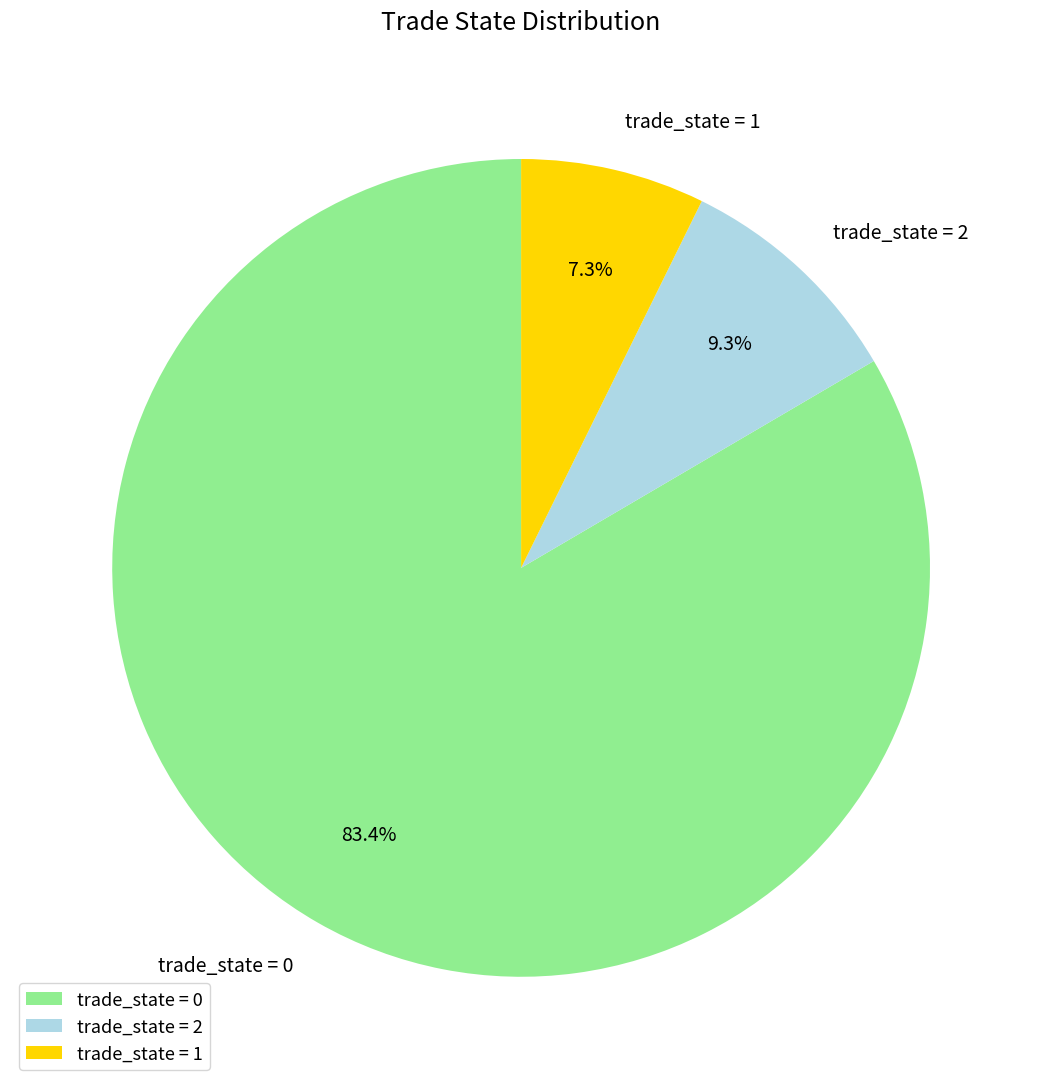

To the nearest percent, what is the average slice percentage?

33%